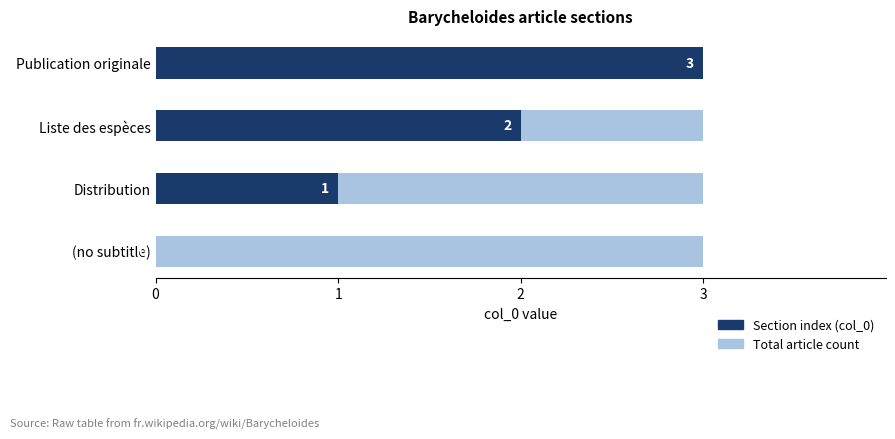

At 0, list the series in order from largest to smallest.

Total article count, Section index (col_0)